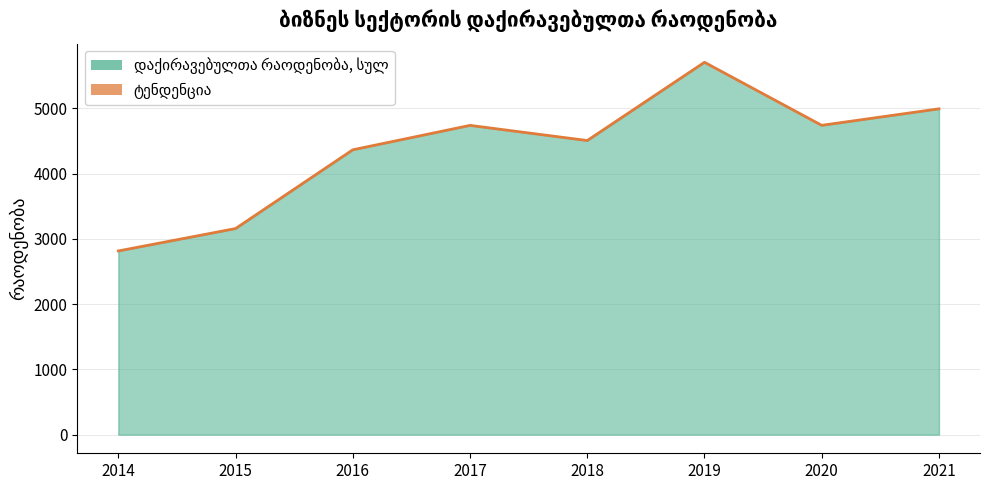

Where does the data first go above 4739?

2019